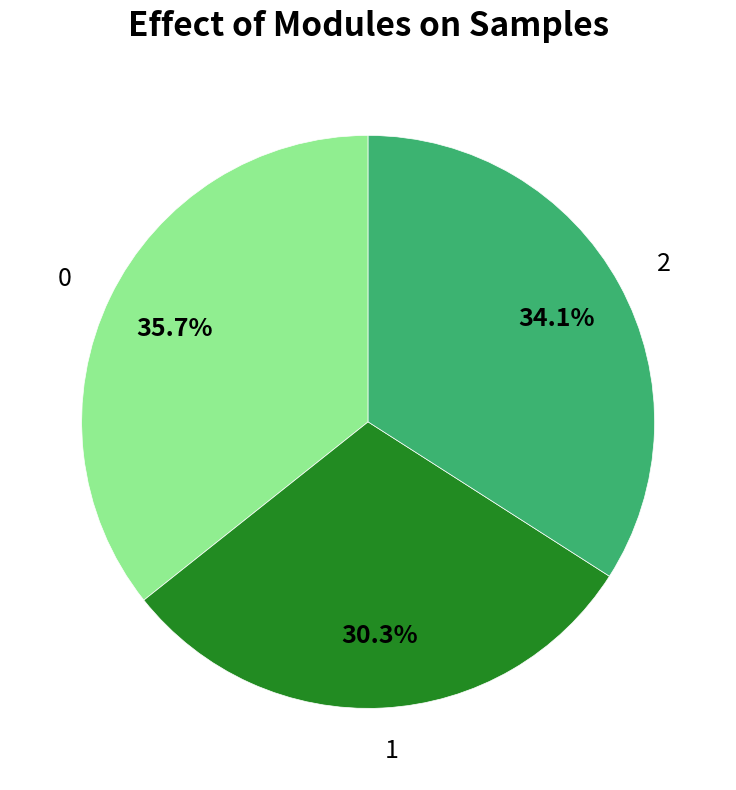

True or false: 0 accounts for 45% of the total.

False